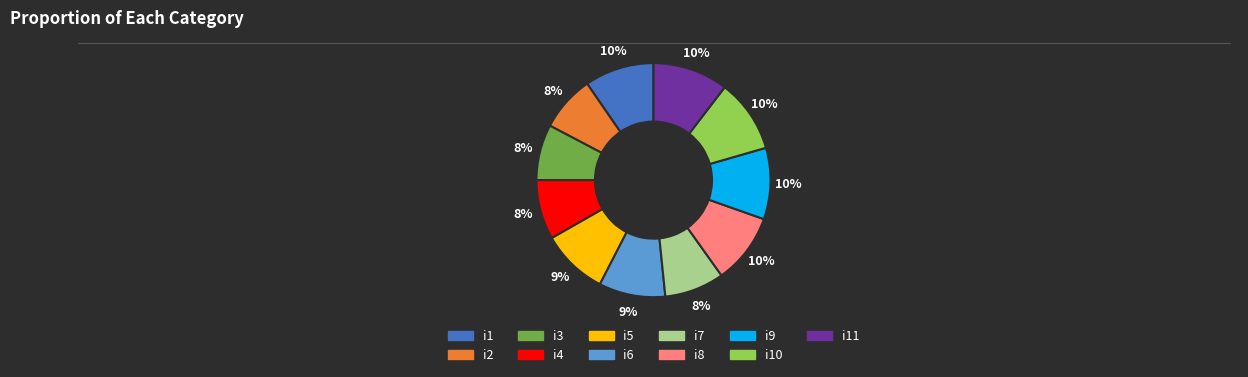

Is there a majority slice in this chart?

No